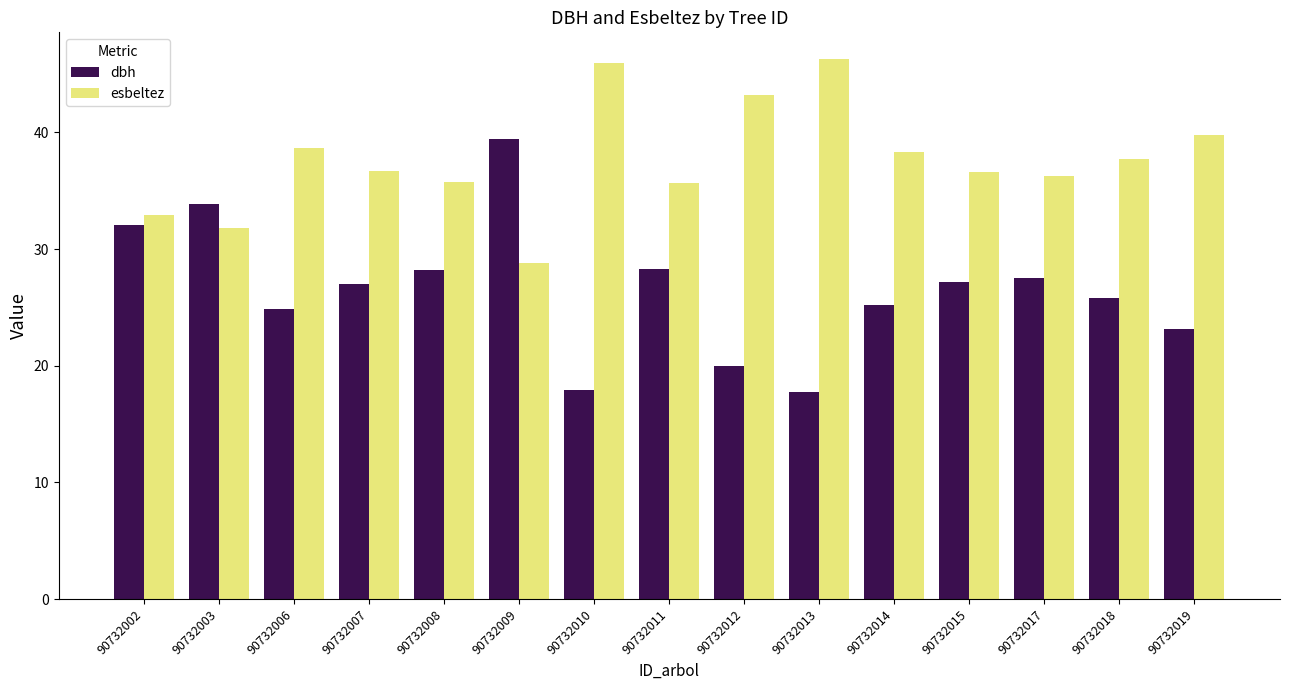

What is the difference between the highest and lowest values at 90732017?

8.8